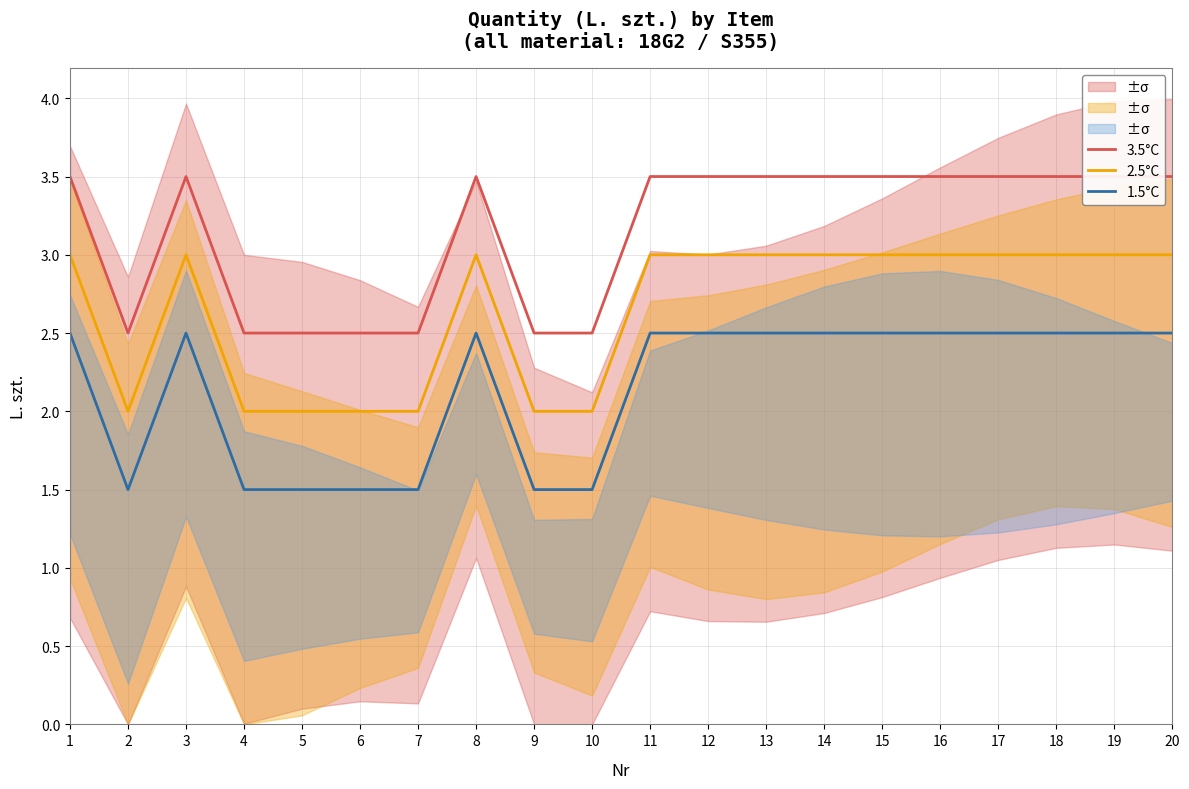

How many series are shown in this chart?

3